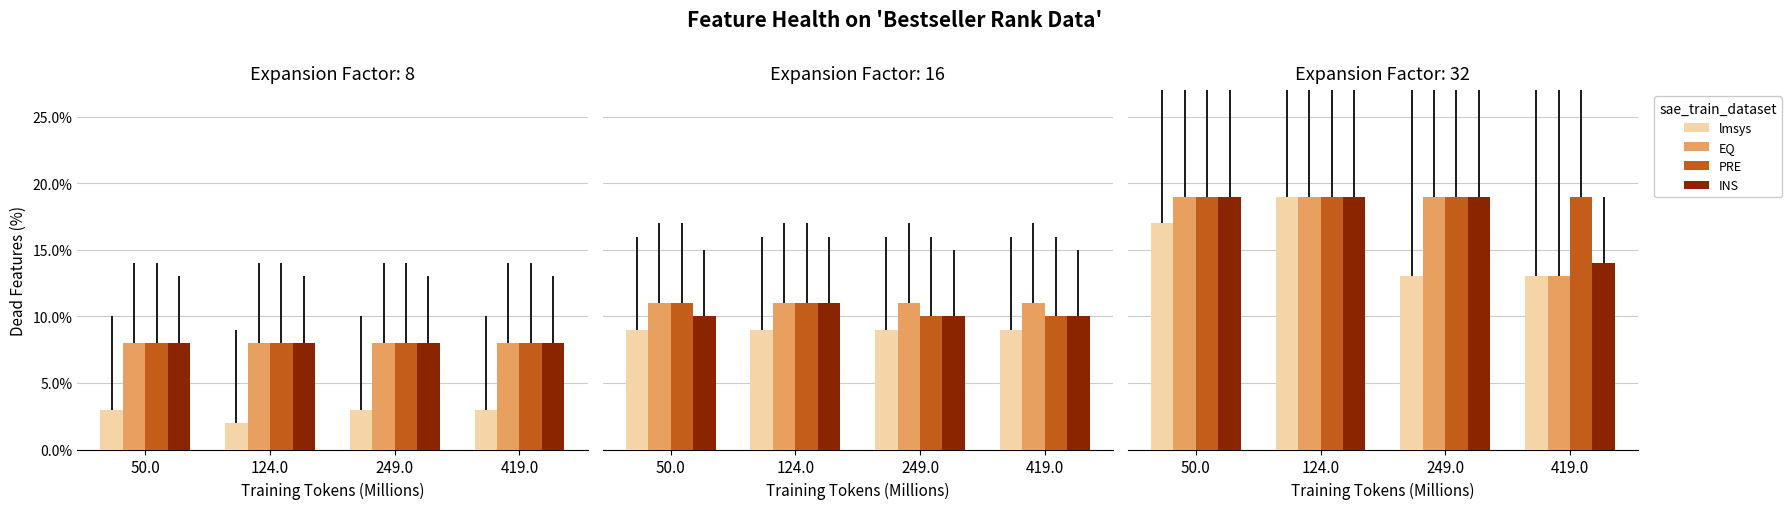

Count the number of categories in the chart.

4